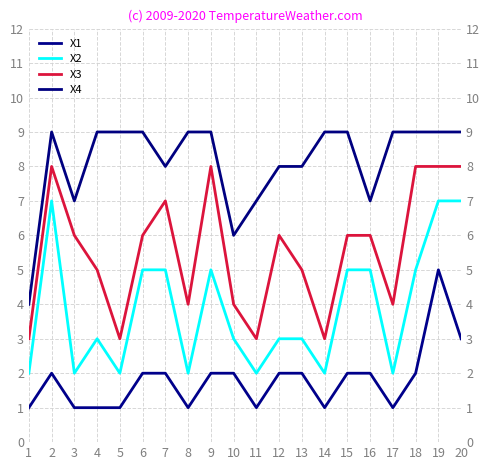

Does the chart display data point markers on the line(s)?

No